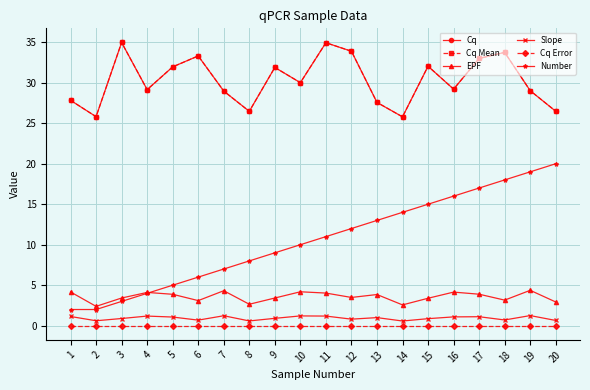

At which label does Number first exceed 11?

12